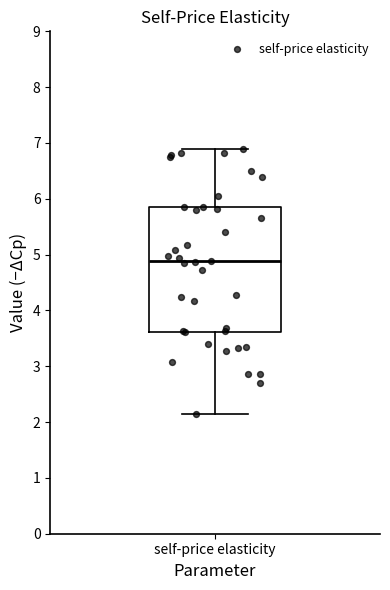

Where does the upper whisker of the box for self-price elasticity end on the y-axis? The values are not printed on the chart, so give them approximately, as read against the axis.

6.9